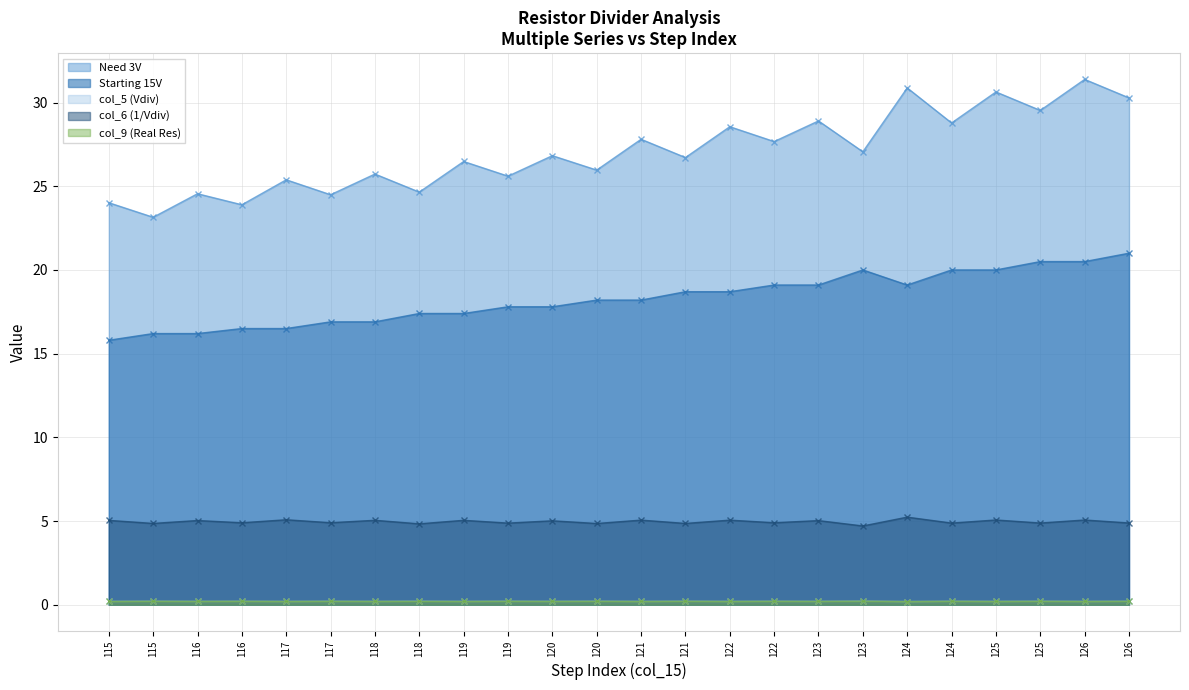

Reading left to right, transcribe all the data shown in this chart.

Need 3V: 24.0	23.1	24.6	23.9	25.4	24.5	25.7	24.6	26.5	25.6	26.8	26.0	27.8	26.7	28.6	27.7	28.9	27.1	30.9	28.8	30.6	29.5	31.4	30.3
Starting 15V: 15.8	16.2	16.2	16.5	16.5	16.9	16.9	17.4	17.4	17.8	17.8	18.2	18.2	18.7	18.7	19.1	19.1	20.0	19.1	20.0	20.0	20.5	20.5	21.0
col_5 (Vdiv): 0.2	0.2	0.2	0.2	0.2	0.2	0.2	0.2	0.2	0.2	0.2	0.2	0.2	0.2	0.2	0.2	0.2	0.2	0.2	0.2	0.2	0.2	0.2	0.2
col_6 (1/Vdiv): 5.0	4.9	5.0	4.9	5.1	4.9	5.0	4.8	5.0	4.9	5.0	4.9	5.1	4.9	5.1	4.9	5.0	4.7	5.2	4.9	5.1	4.9	5.1	4.9
col_9 (Real Res): 0.2	0.2	0.2	0.2	0.2	0.2	0.2	0.2	0.2	0.2	0.2	0.2	0.2	0.2	0.2	0.2	0.2	0.2	0.2	0.2	0.2	0.2	0.2	0.2